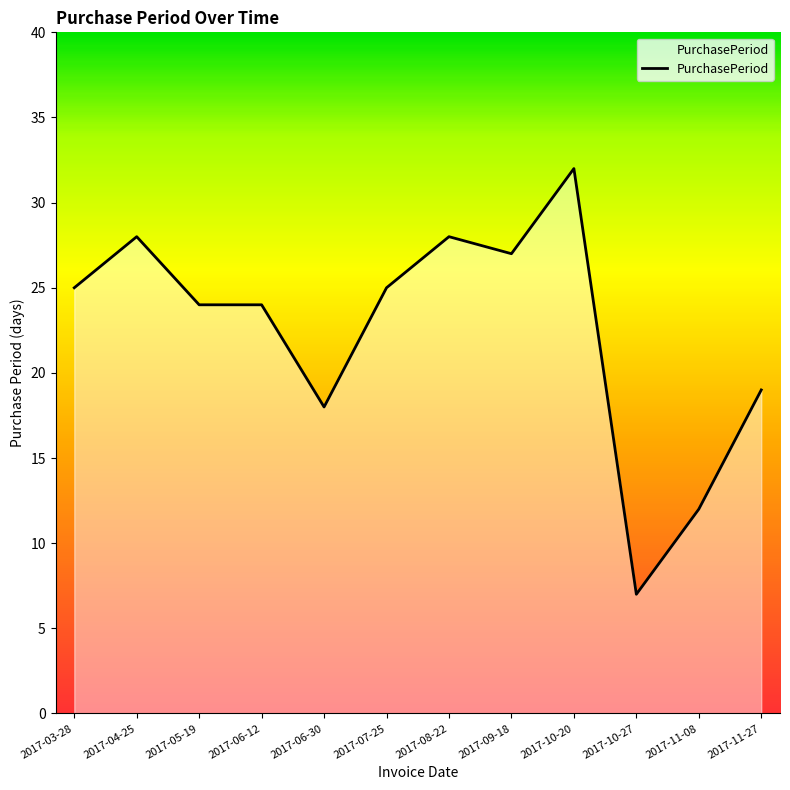

What position from the right is 2017-05-19?

10